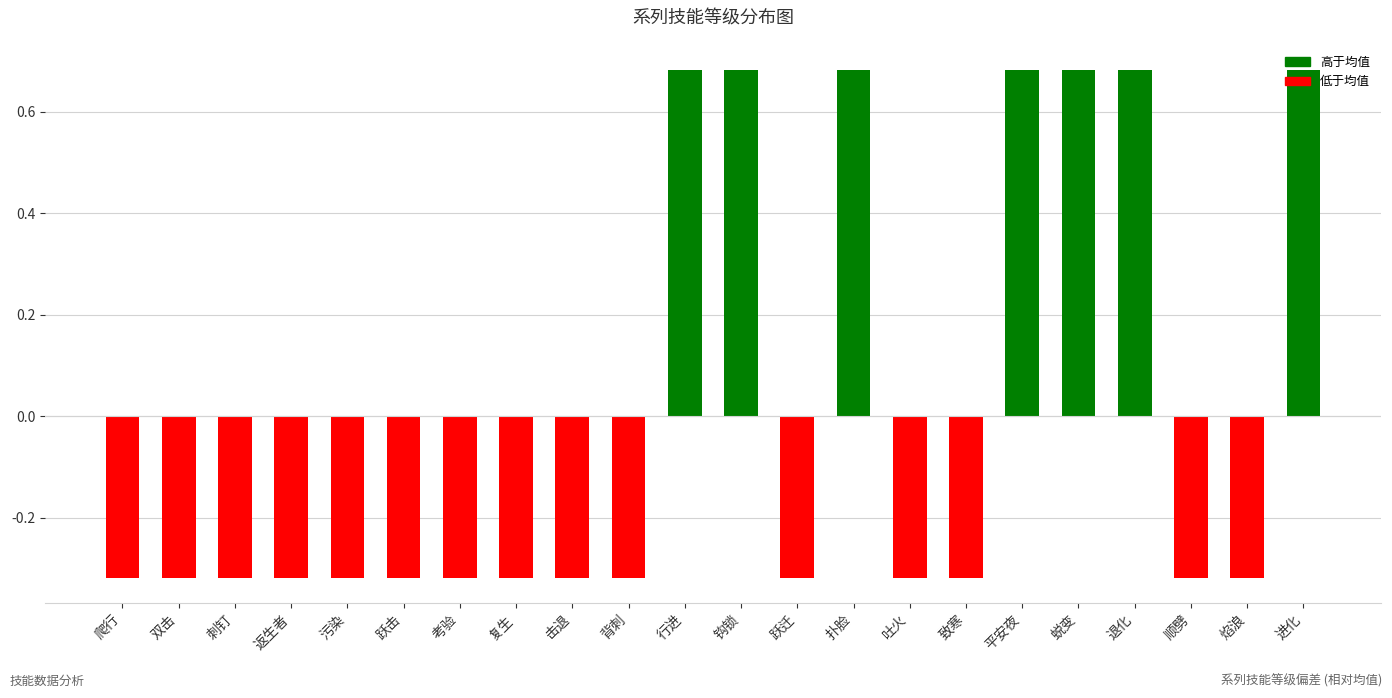

What position from the left is 刺钉?

3